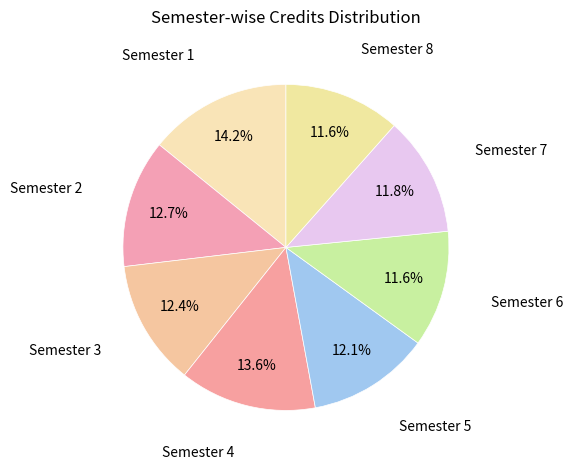

How many segments does this pie chart have?

8